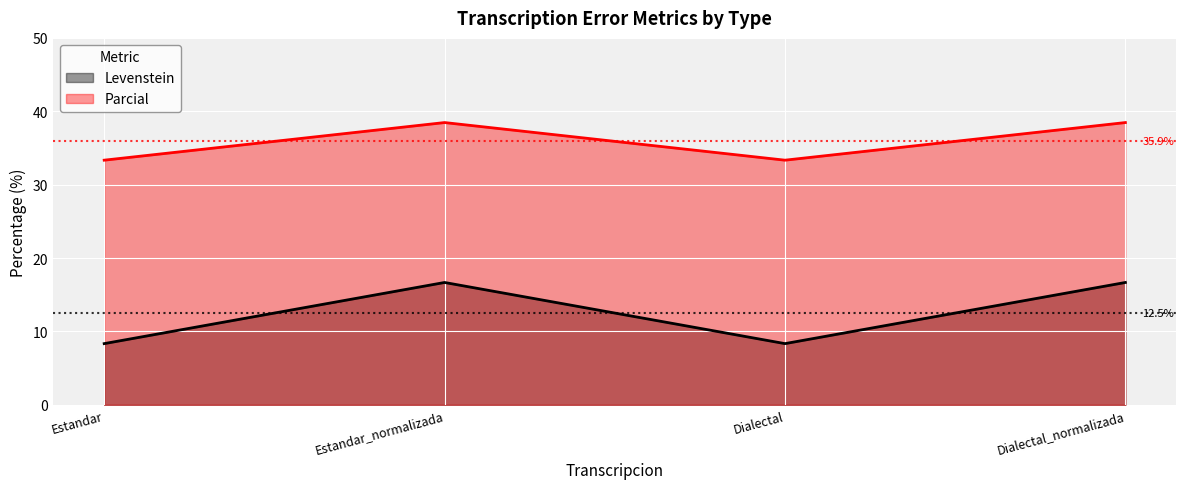

Rank the series at Dialectal_normalizada from highest to lowest value.

Parcial, Levenstein